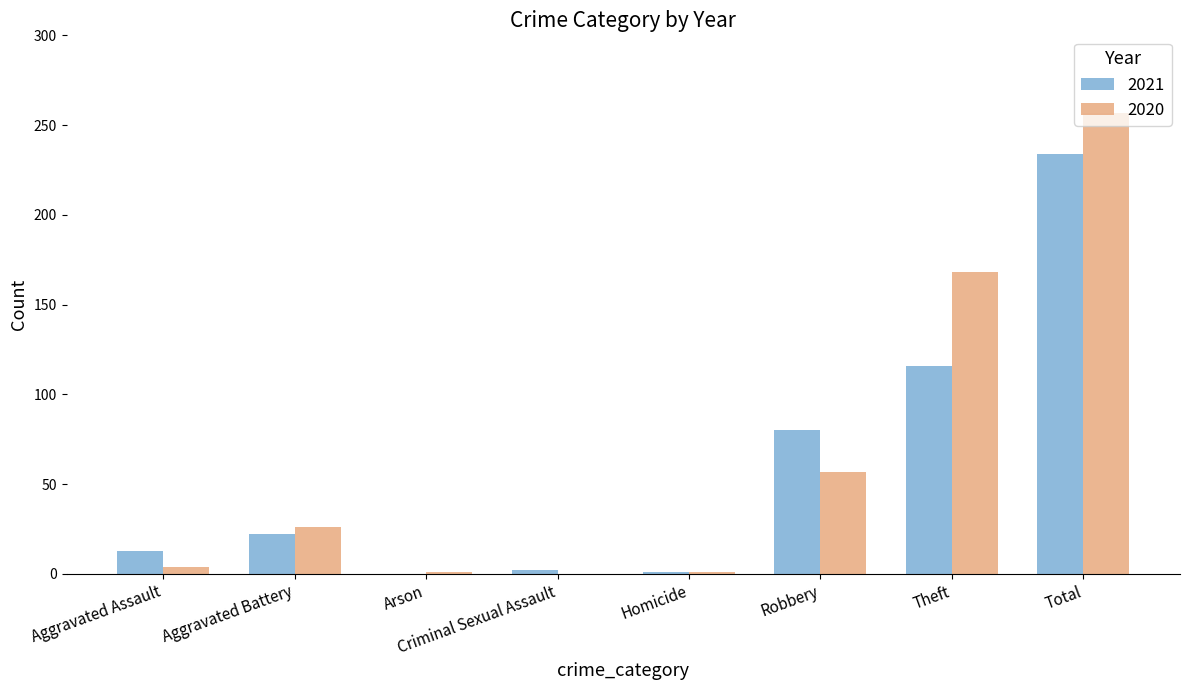

What is the sum of the 2020 values at Aggravated Assault and Homicide?

5